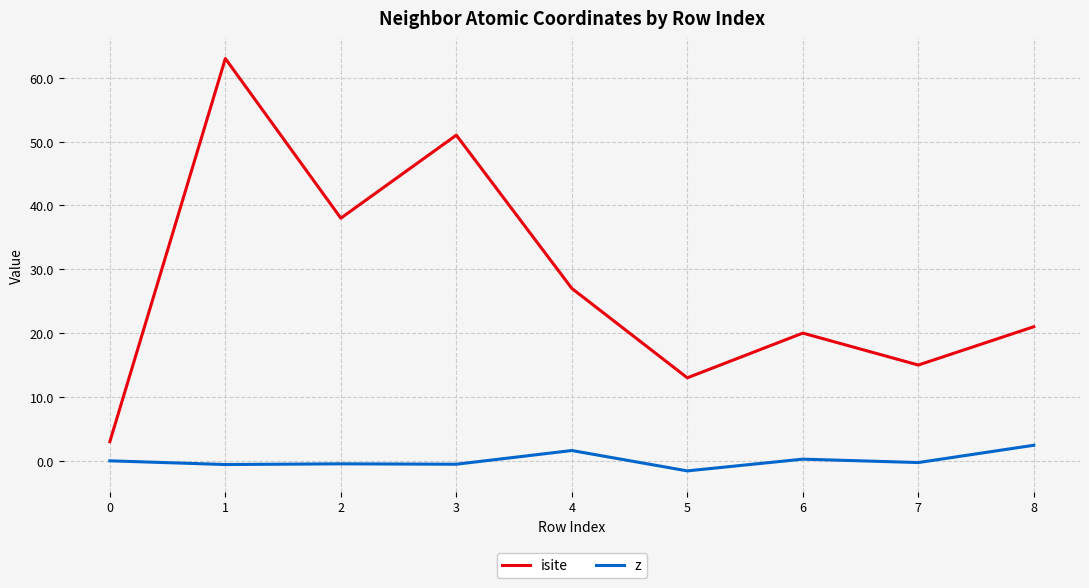

What is the minimum value shown in the chart?

-1.6